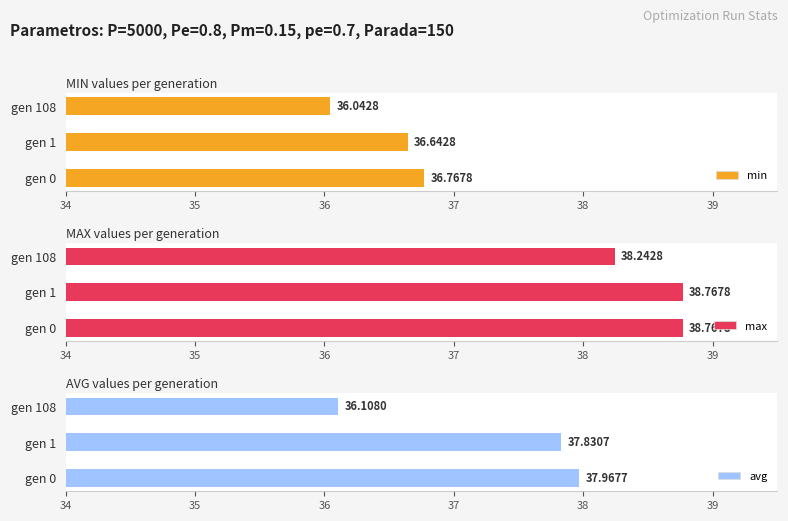

Reading left to right, transcribe all the data shown in this chart.

min: 36.8	36.6	36.0
max: 38.8	38.8	38.2
avg: 38.0	37.8	36.1